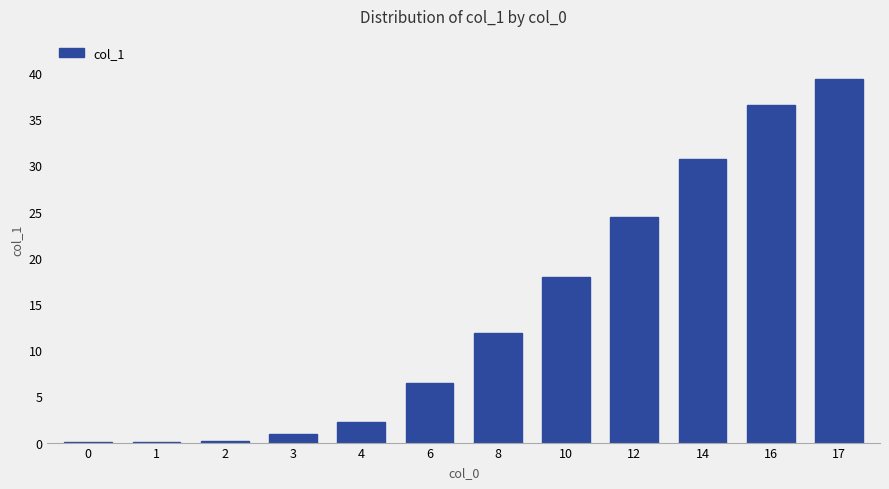

The chart shows a value of 12.1 at 10. True or false?

False